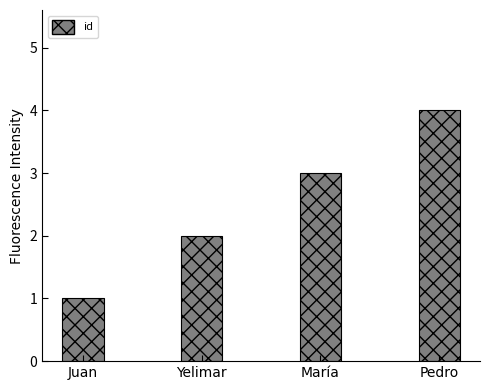

What is the difference between the maximum and minimum values?

3